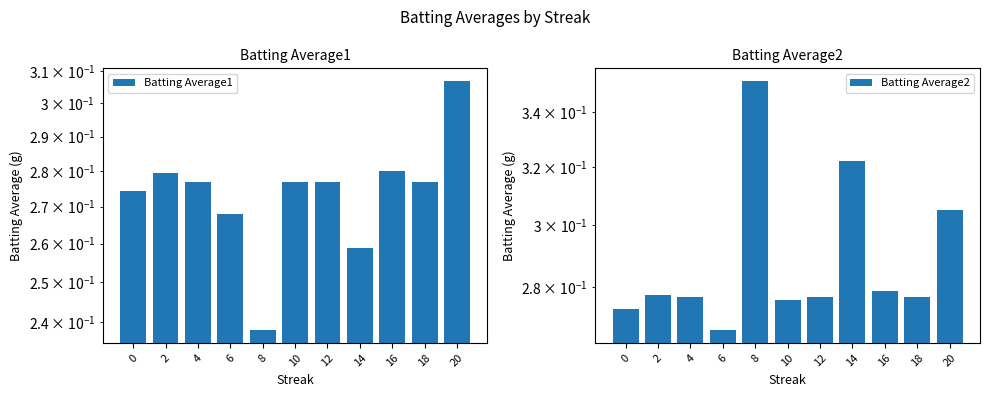

How many Batting Average2 values are between 0 and 1?

11